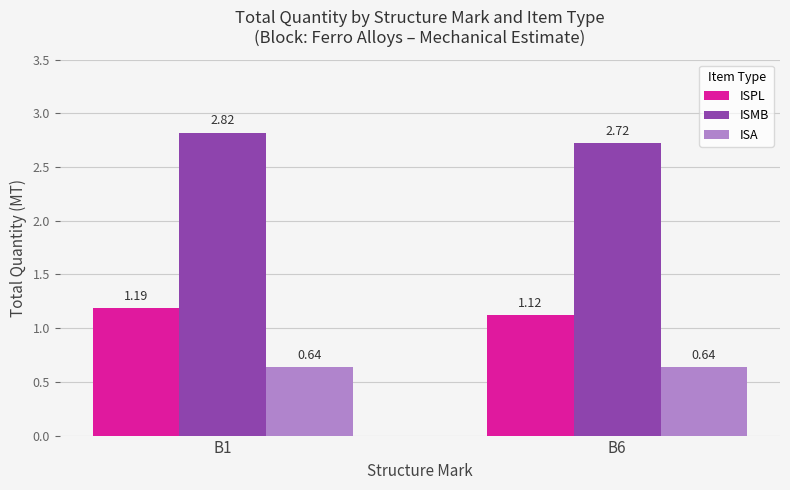

How many data points does each series have?

2